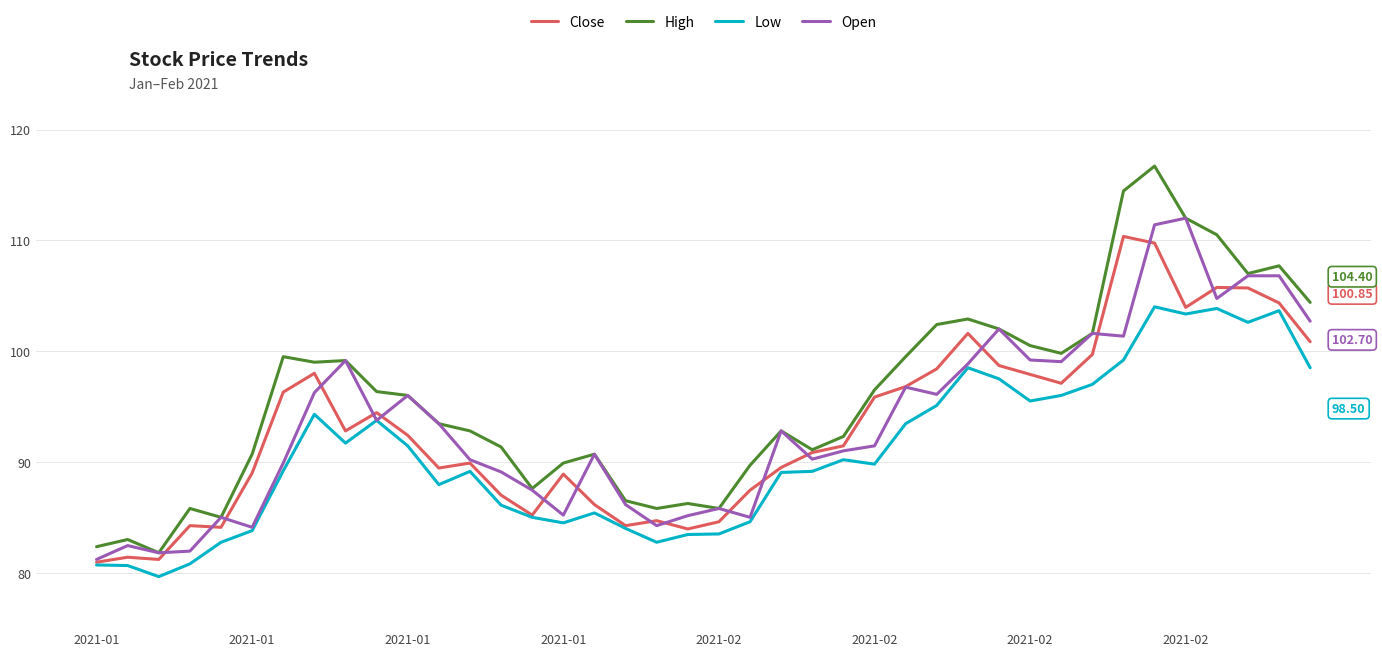

Which series has the largest total across all categories?

High